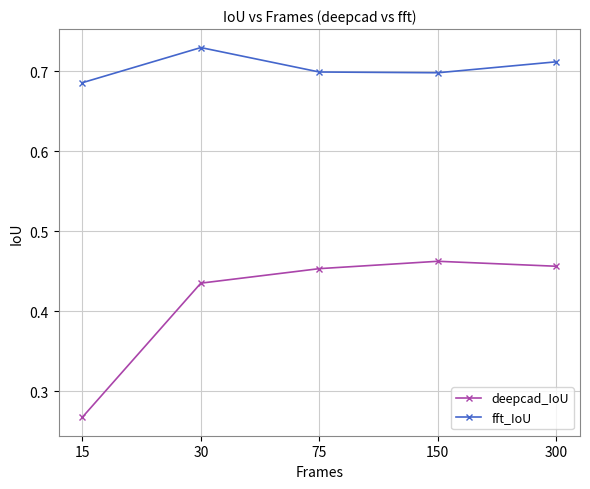

True or false: fft_IoU has more than 2 interior local peaks.

False